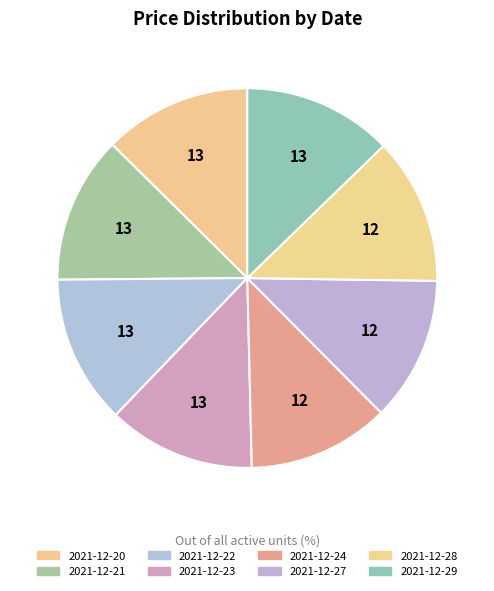

To the nearest percent, what percentage of the pie is 2021-12-29?

13%